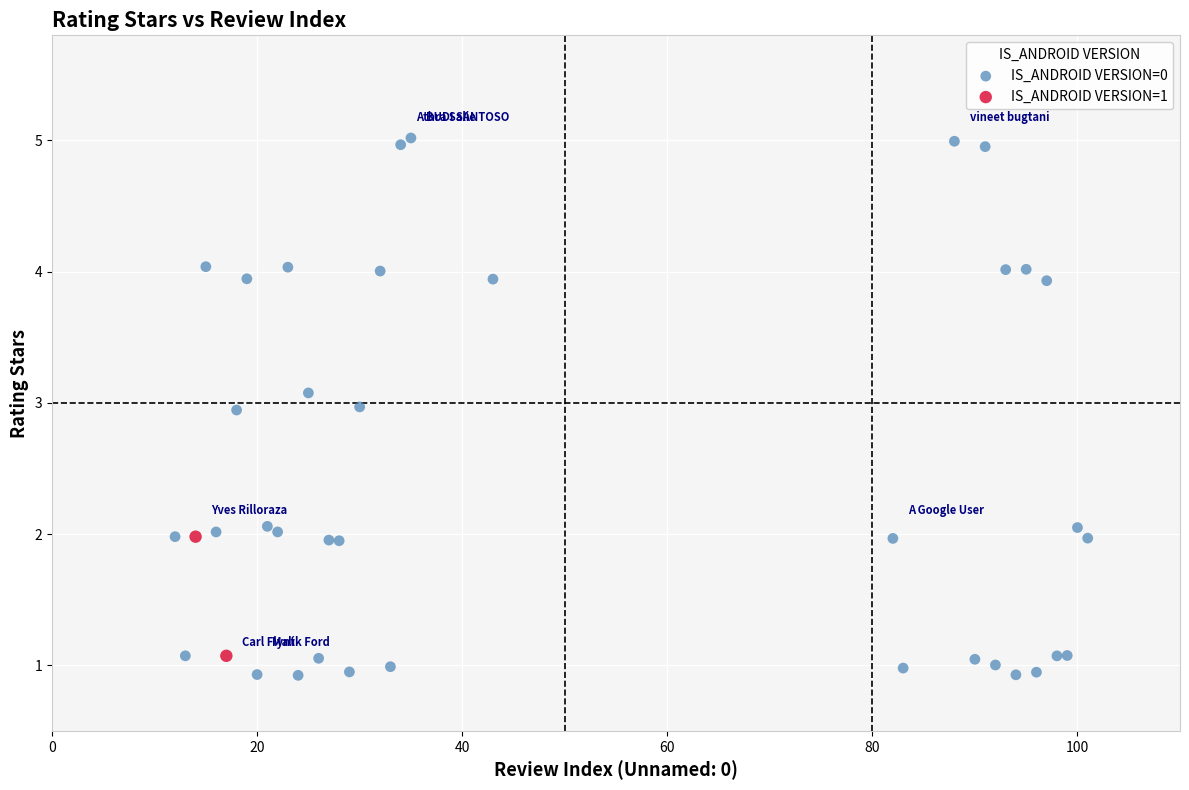

What are all the series names shown in the legend?

IS_ANDROID VERSION=0, IS_ANDROID VERSION=1